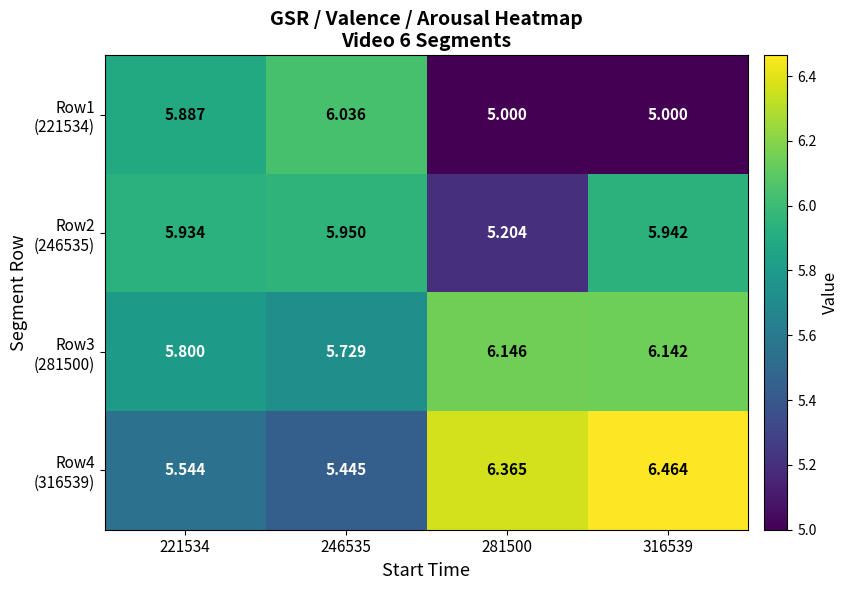

At how many categories does at least one series exceed 6?

3